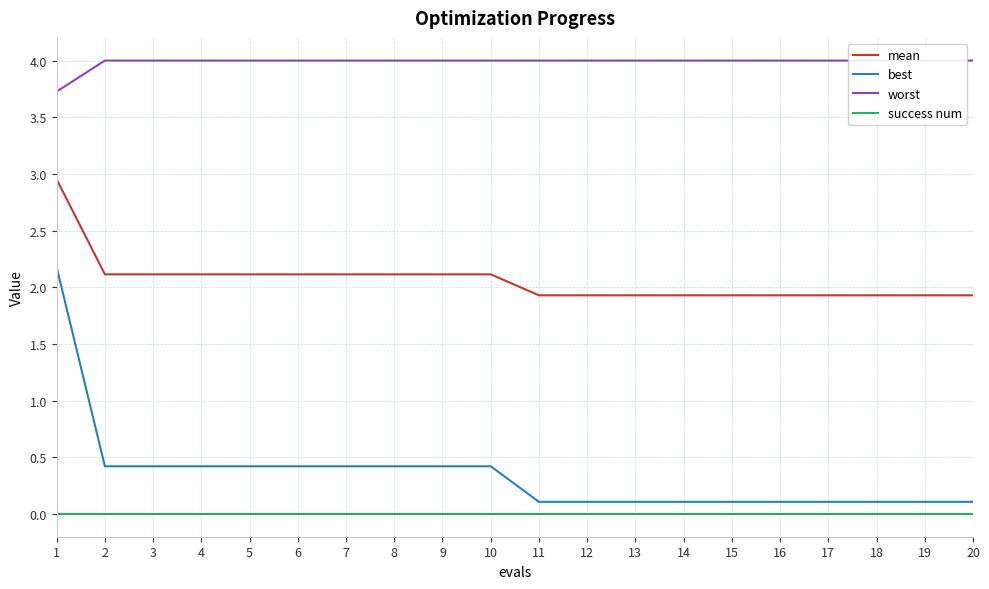

What is the spread (max minus min) of values at 15?

4.0